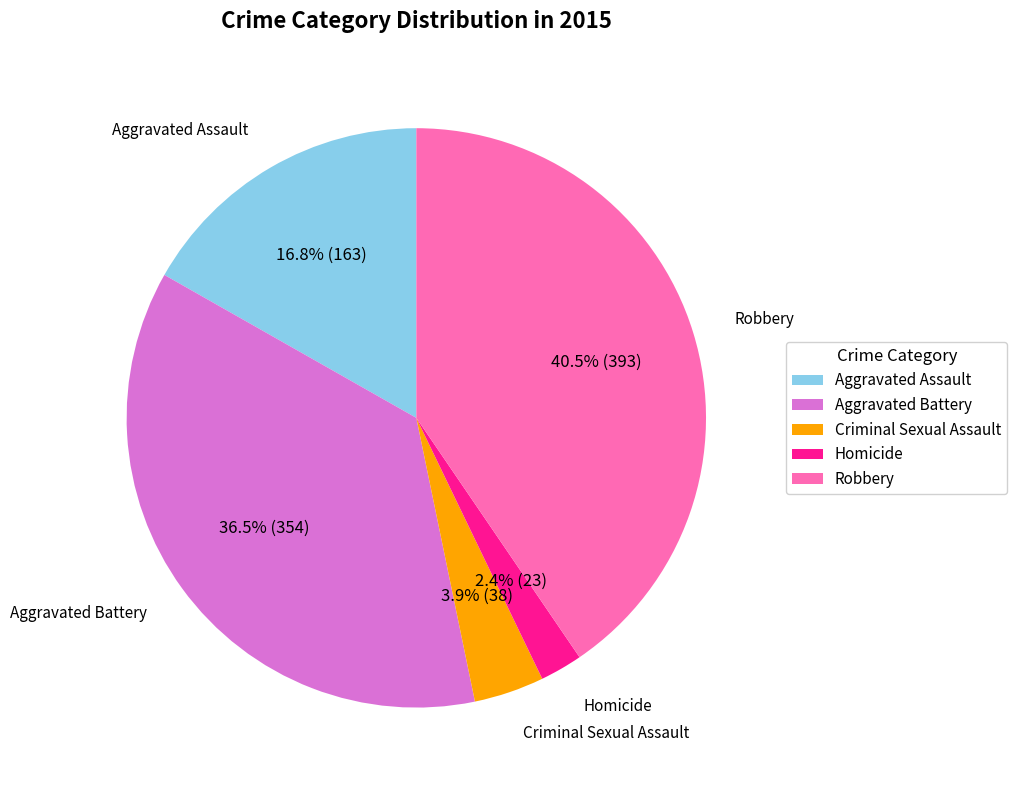

Which category has the biggest portion of the pie?

Robbery